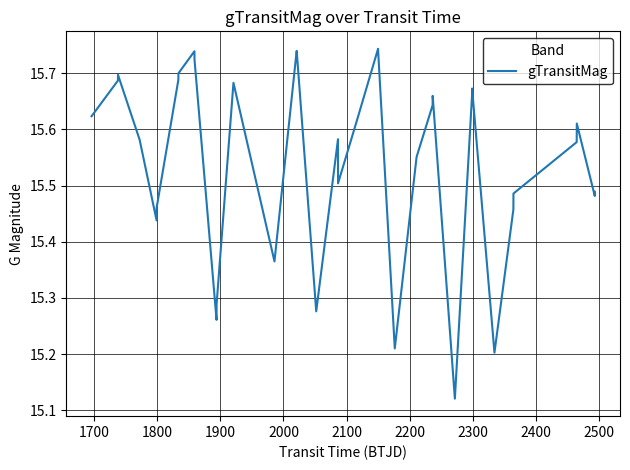

What is the difference between the maximum and minimum values?

0.6